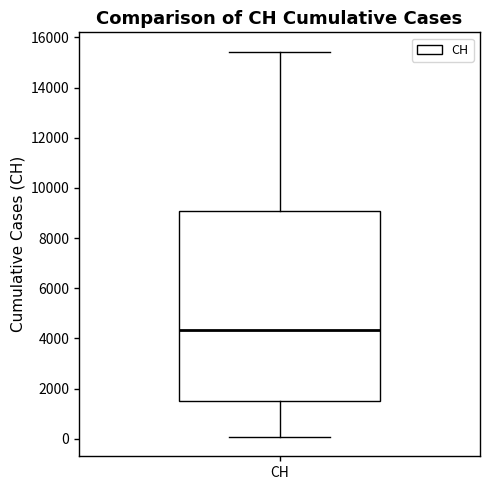

Read this box plot against the y-axis: the position of the median line, the range covered by the box, and the ends of both whiskers. The values are not printed on the chart, so give them approximately, as read against the axis.

median 4400, box 1400 to 9000, whiskers 0 to 15400